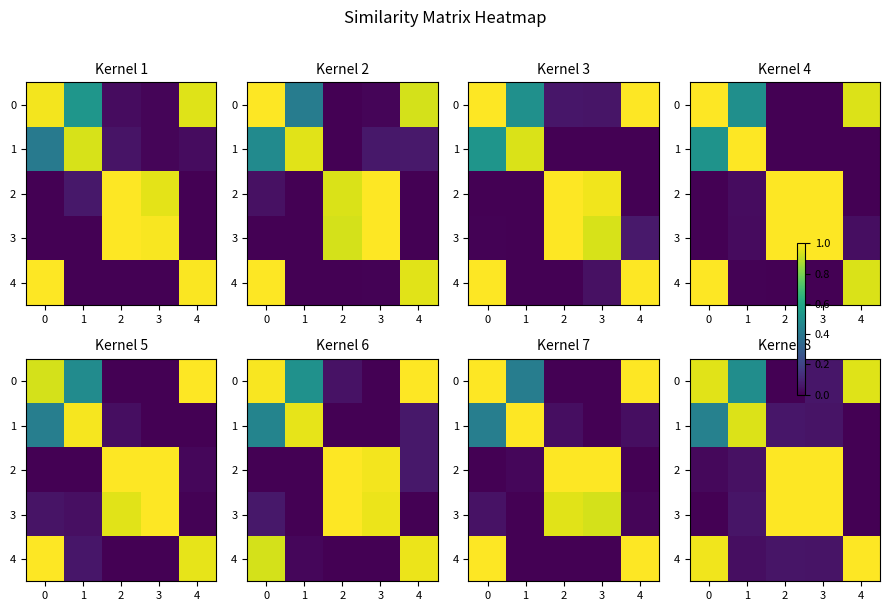

At which label does 2 reach its minimum?

4